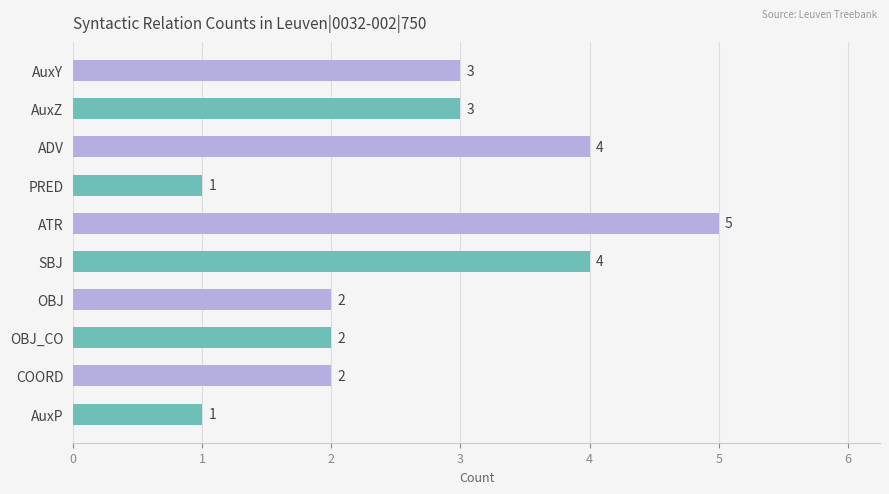

Between COORD and AuxZ, which is larger?

AuxZ